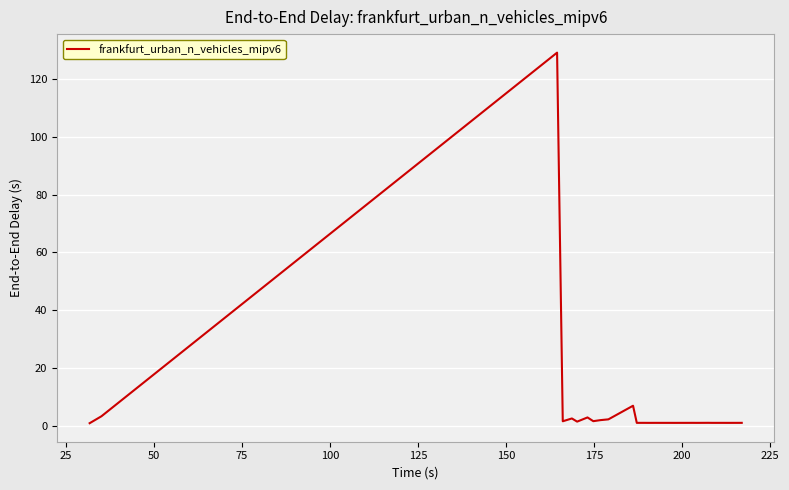

What is the maximum value shown in the chart?

129.2